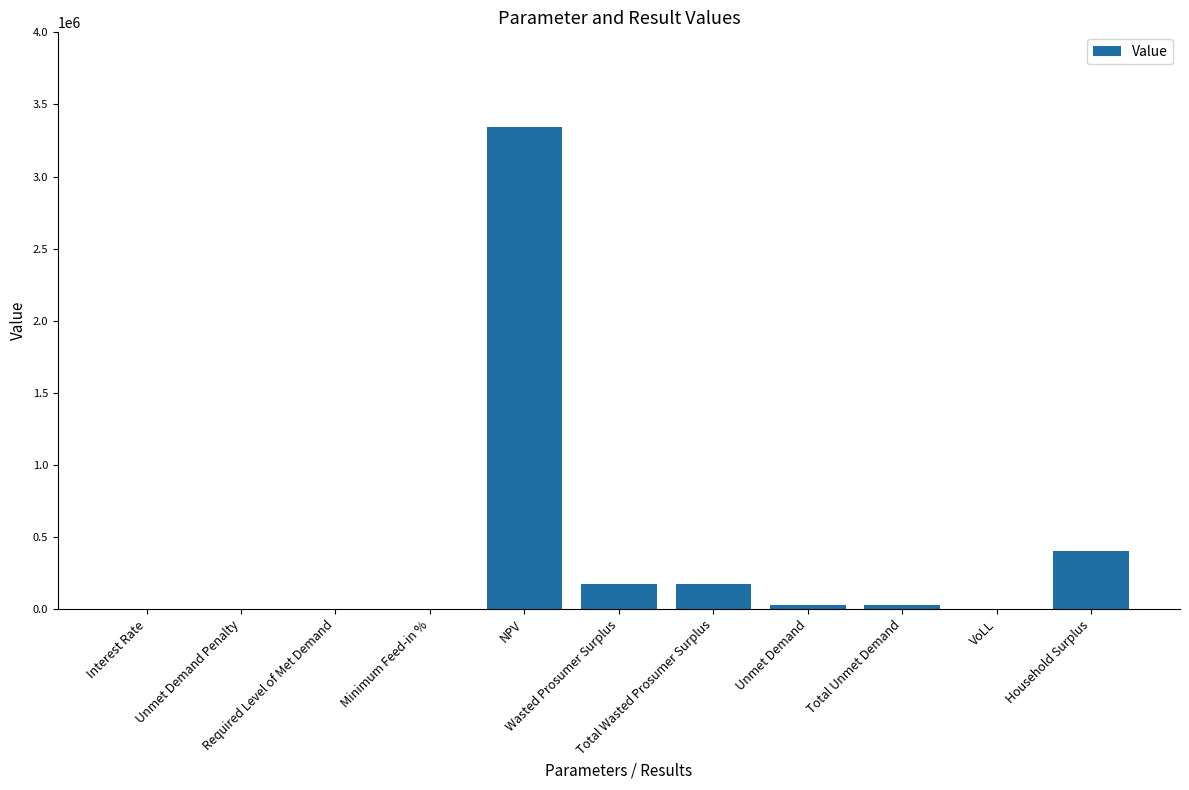

Reading left to right, list all the values displayed in this chart.

Interest Rate=0.1	Unmet Demand Penalty=0.0	Required Level of Met Demand=0.0	Minimum Feed-in %=0.2	NPV=3343940.9	Wasted Prosumer Surplus=173398.7	Total Wasted Prosumer Surplus=173398.7	Unmet Demand=29366.3	Total Unmet Demand=29366.3	VoLL=0.7	Household Surplus=403174.0